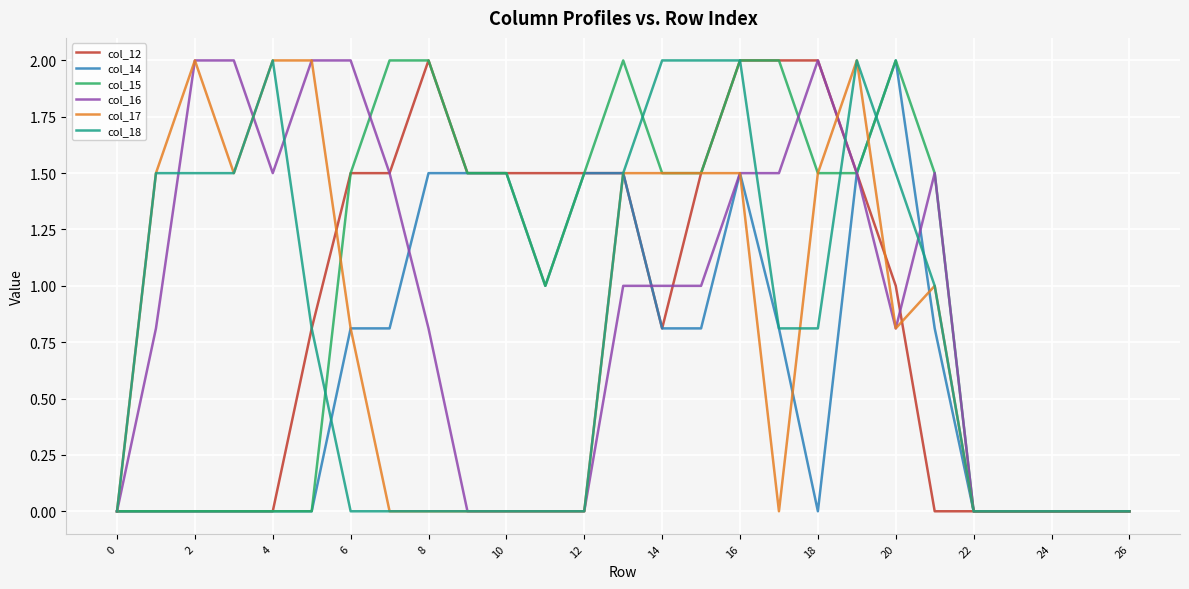

What is the maximum value shown in the chart?

2.0